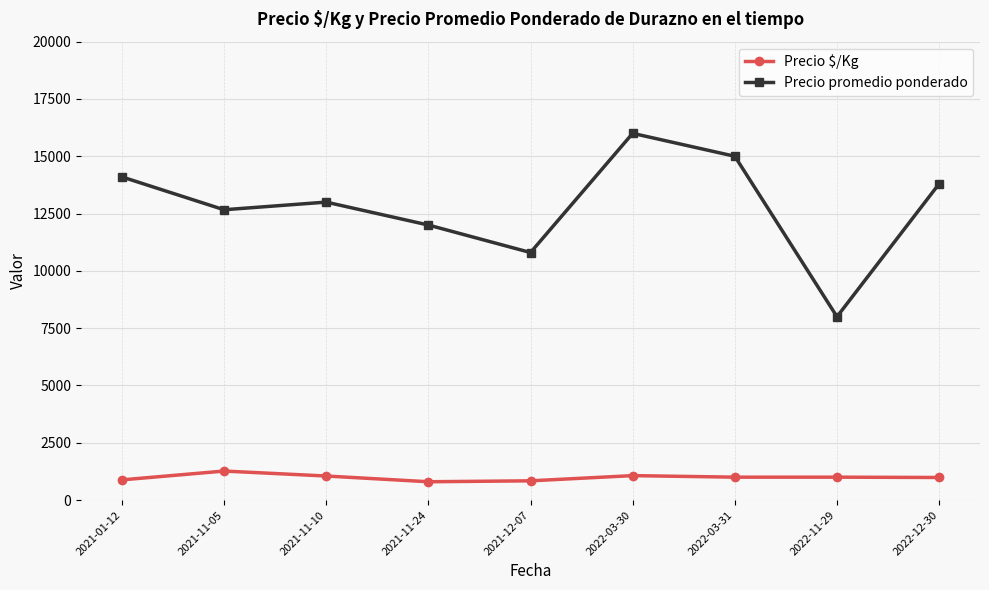

What is the smallest value displayed?

800.0